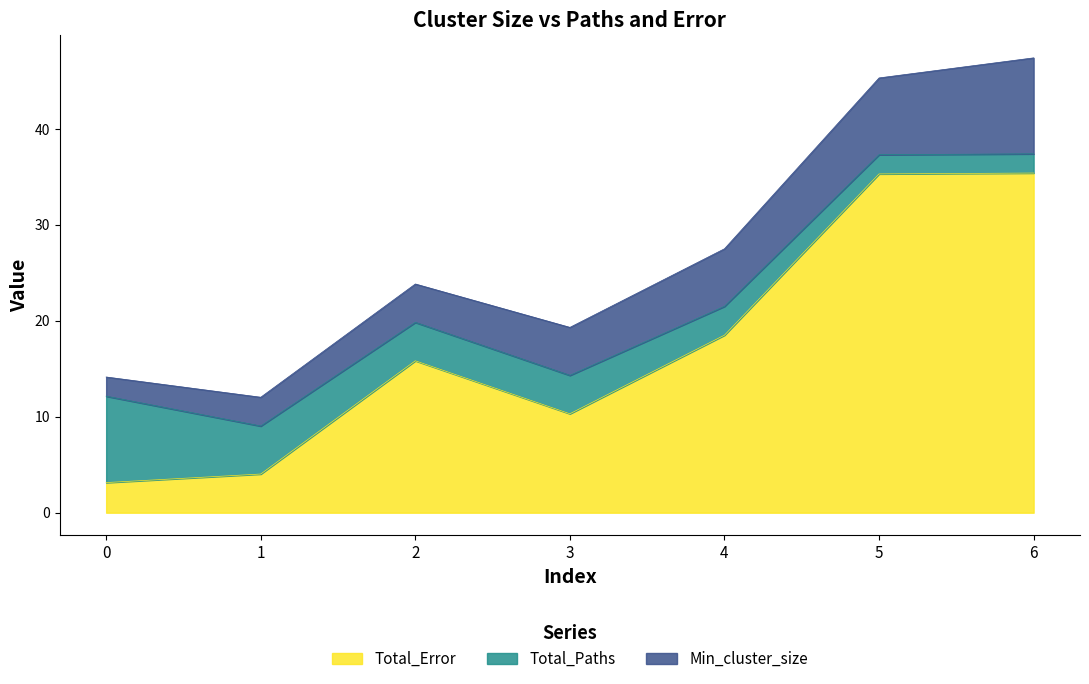

What is the total value across all series at 3?

19.3